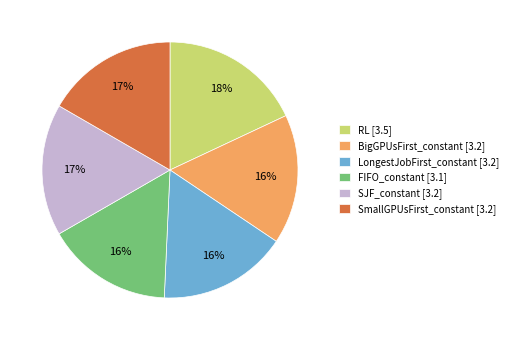

Which slice is the largest?

RL